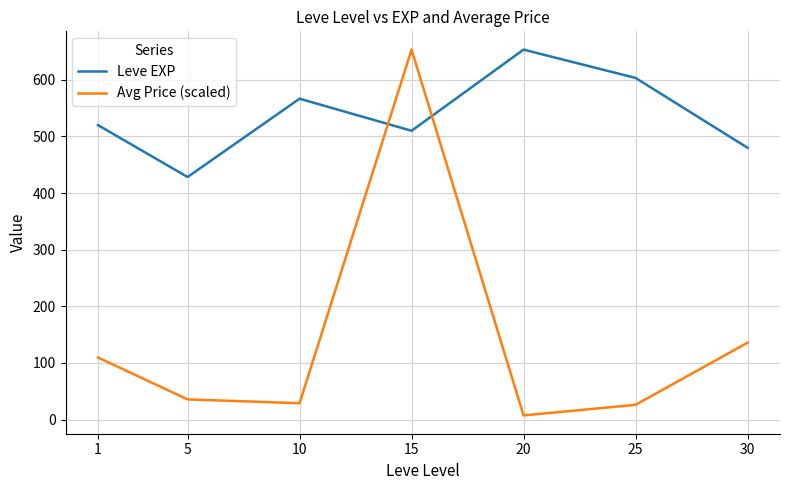

Rank the series by their average value, from highest to lowest.

Leve EXP, Avg Price (scaled)